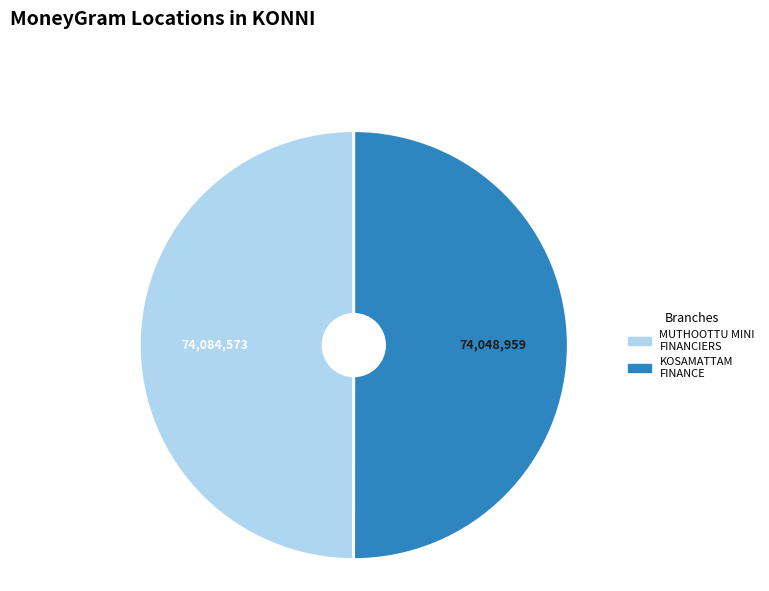

Count the number of slices in the pie.

2